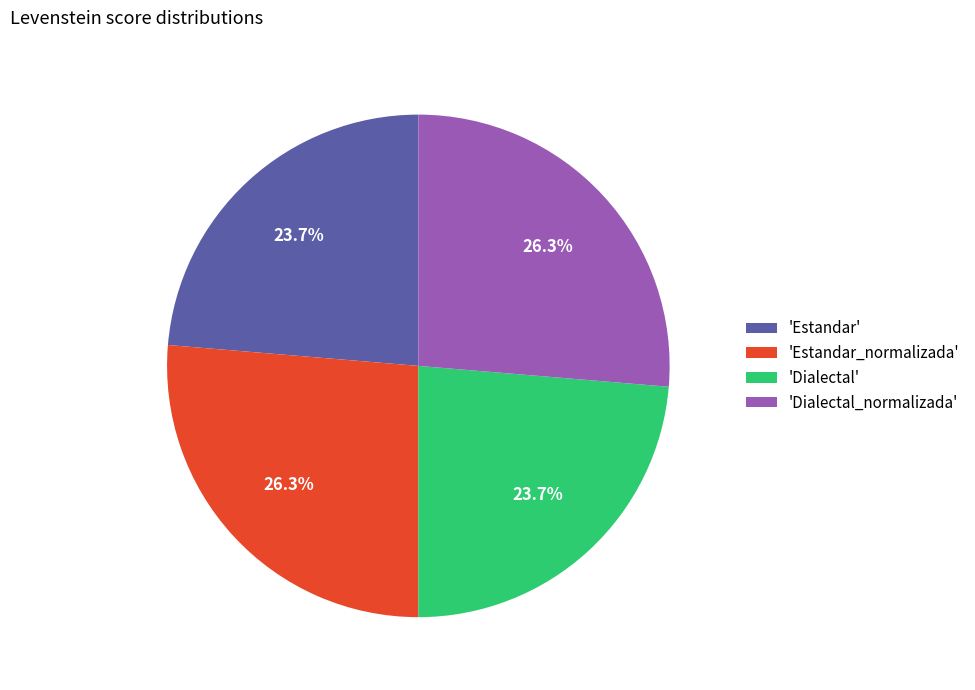

What is the total percentage of 'Dialectal' and 'Dialectal_normalizada'?

50.0%